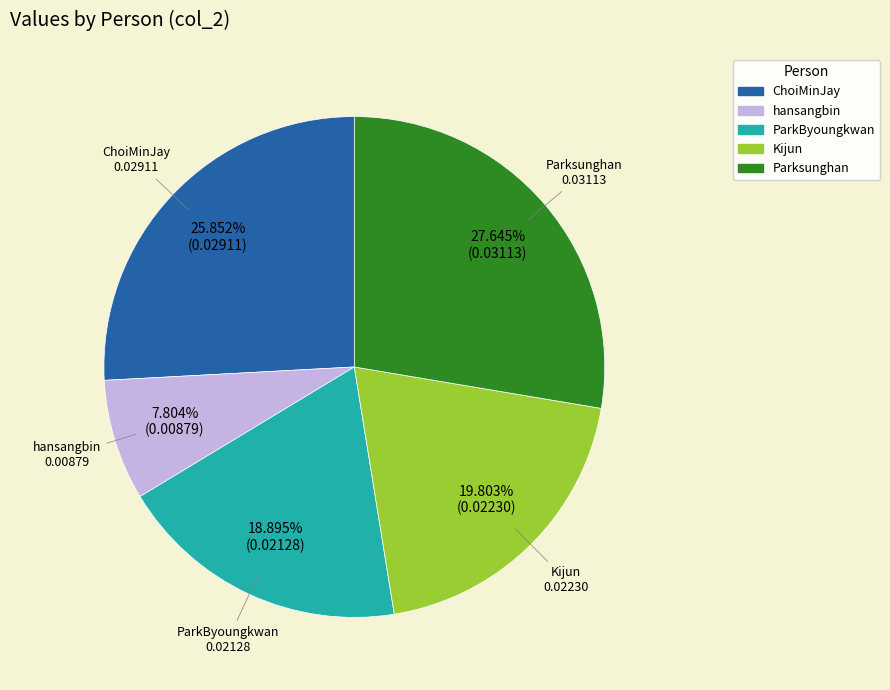

How much of the chart is everything except hansangbin?

92.2%